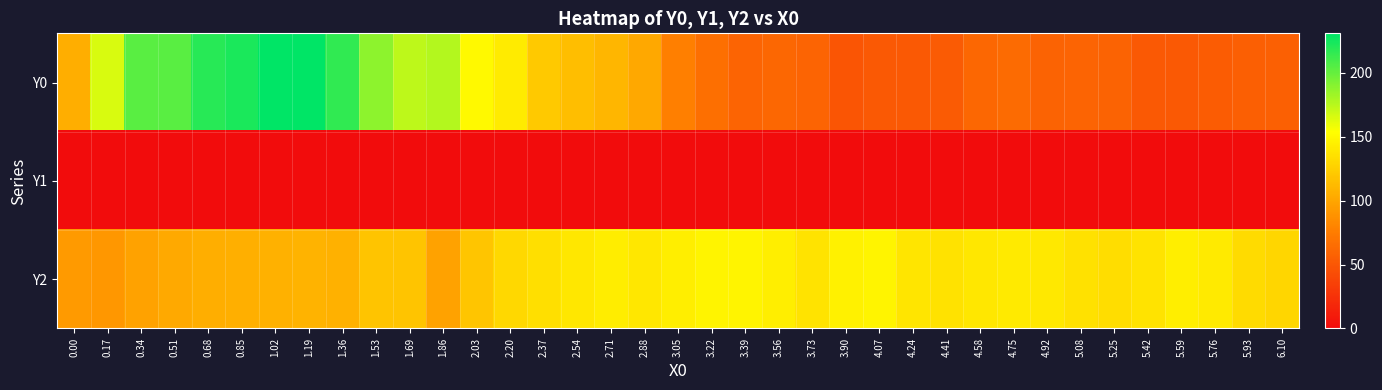

Rank the series by their maximum value, from lowest to highest.

Y1, Y2, Y0